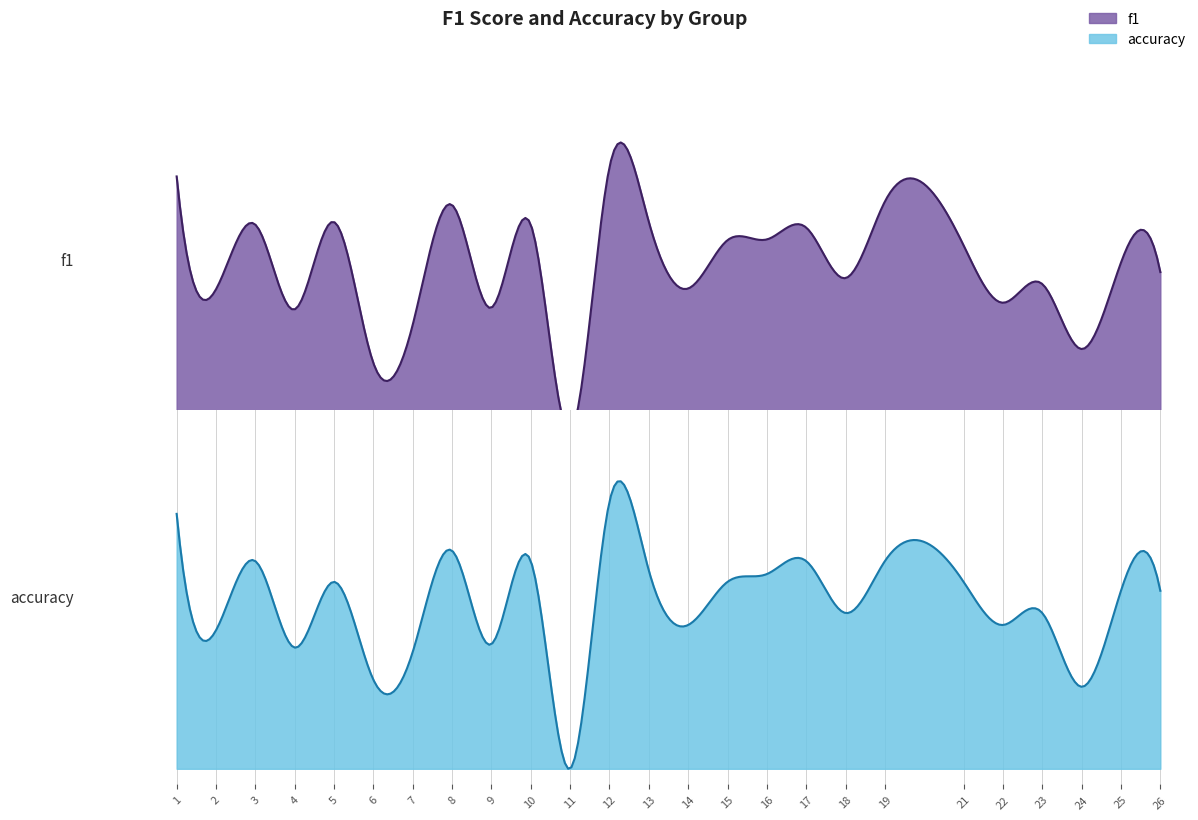

Between which two adjacent categories do f1 and accuracy first intersect?

5 and 6